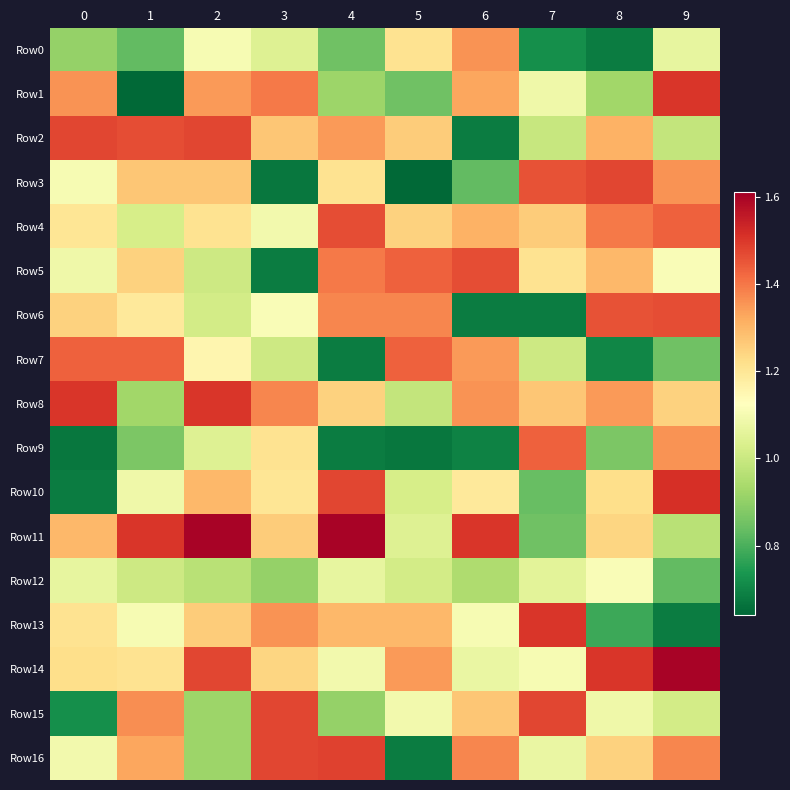

Count the number of categories in the chart.

10